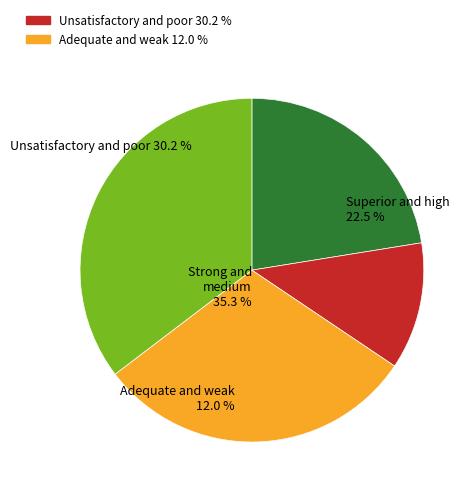

The facades slice represents 23% of the pie. True or false?

False